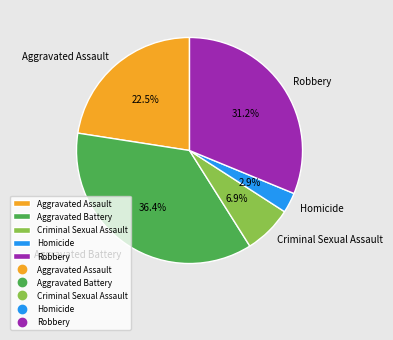

Which has a higher value, Robbery or Aggravated Battery?

Aggravated Battery